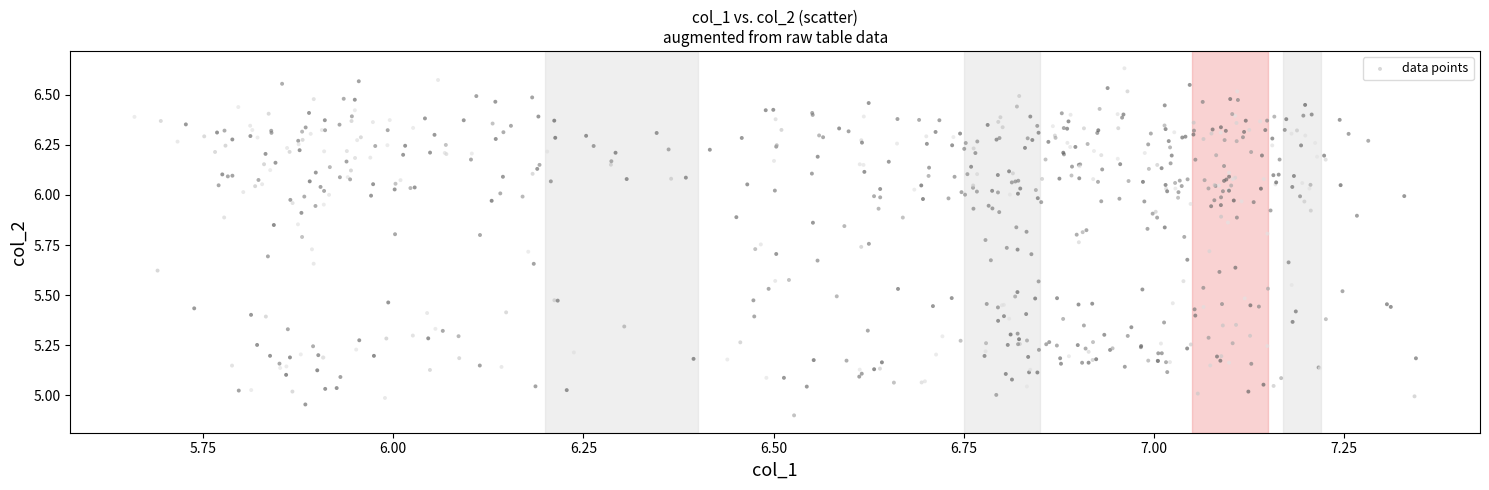

What is the range of X values (max minus min)?

1.7